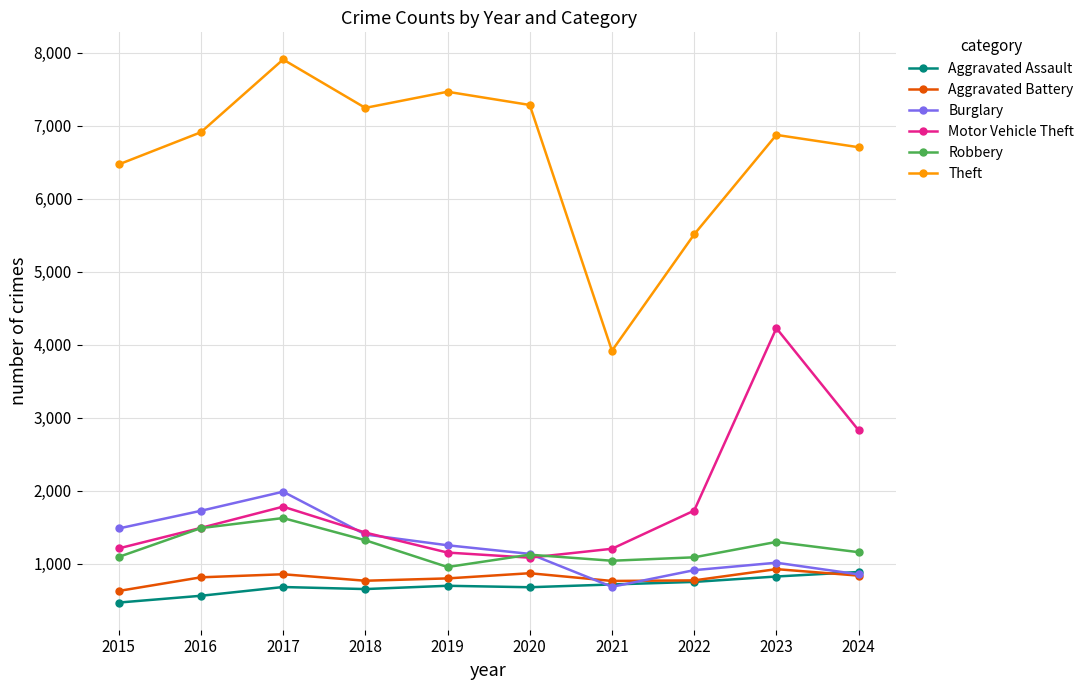

At how many categories does at least one series exceed 4036?

9